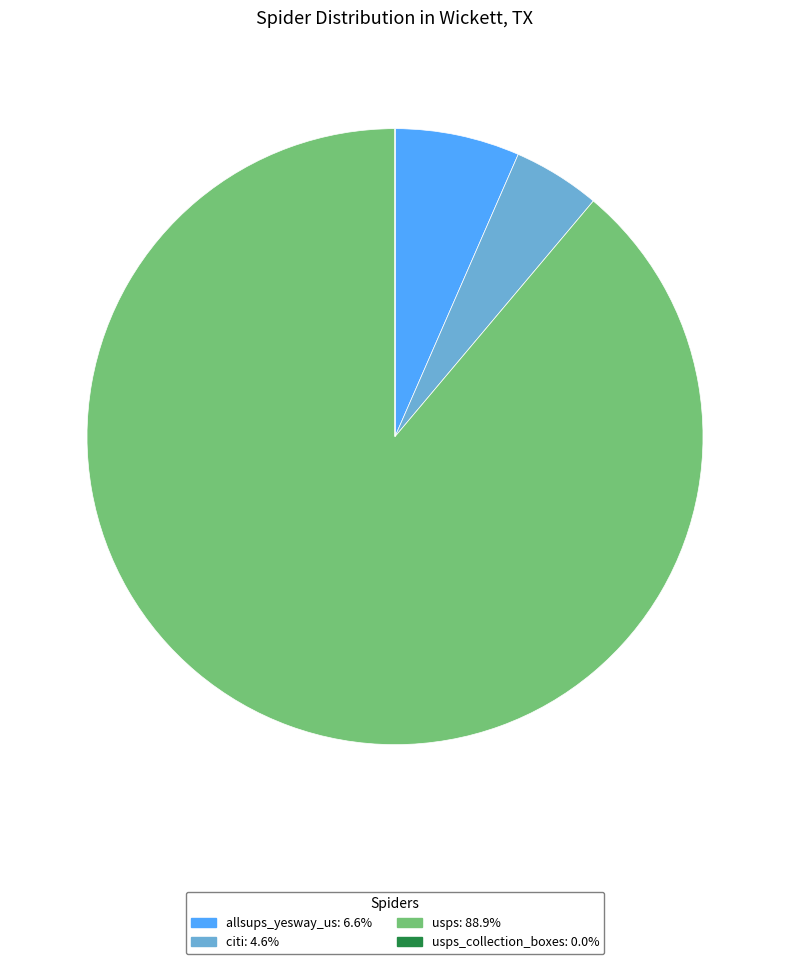

Does any single category account for the majority?

Yes